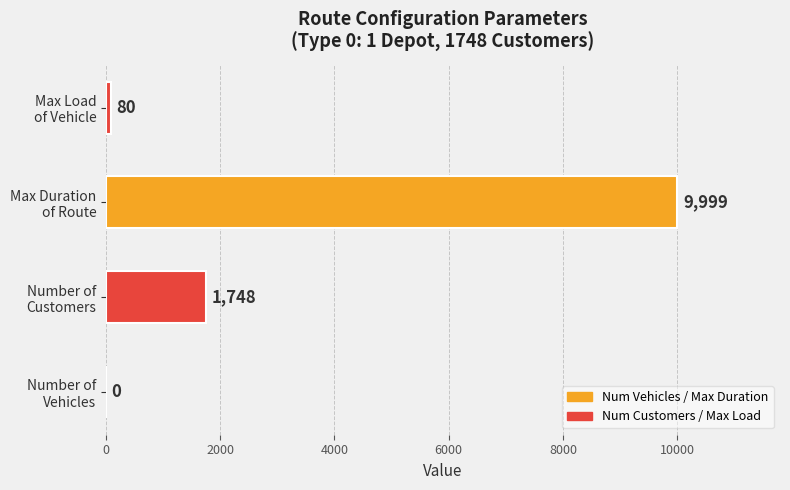

What is the sum of all values?

11827